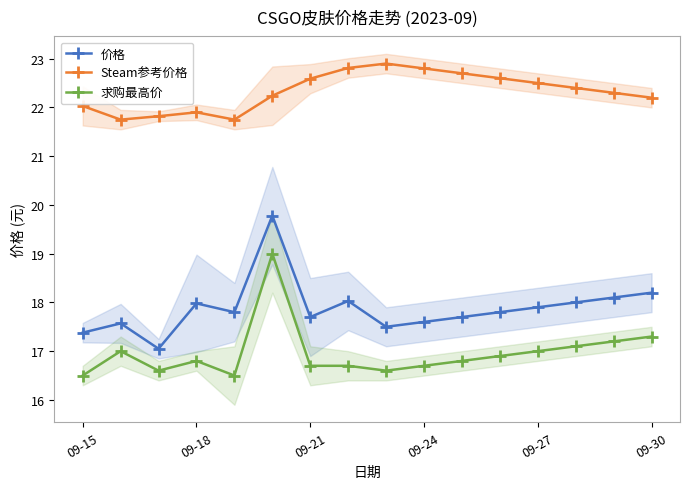

What is the value of the 价格 point at the 9th from the left?

17.5